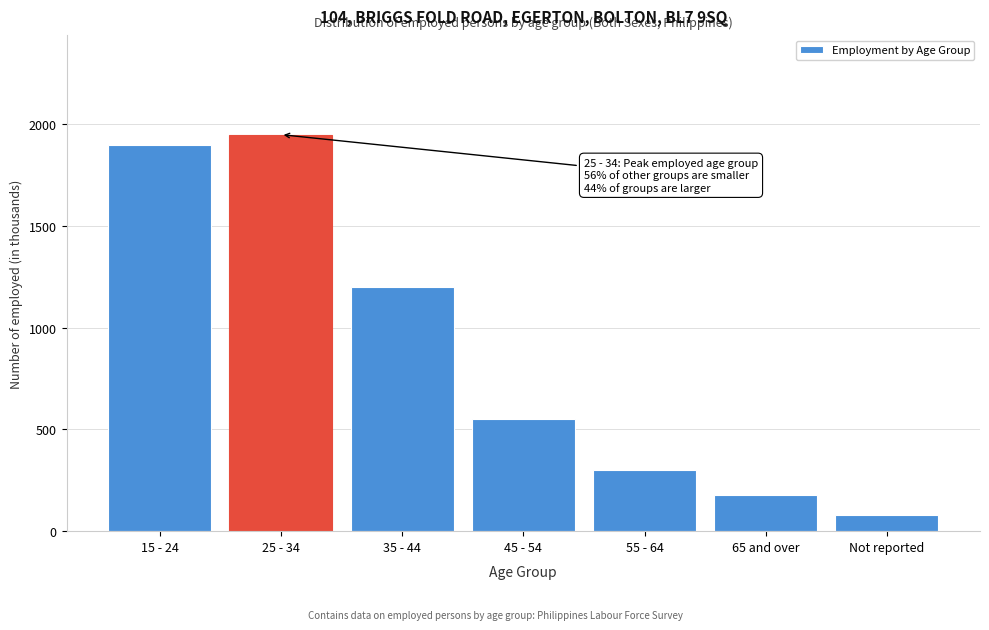

Reading right to left, transcribe all the data shown in this chart.

Not reported=80	65 and over=180	55 - 64=300	45 - 54=550	35 - 44=1200	25 - 34=1950	15 - 24=1900